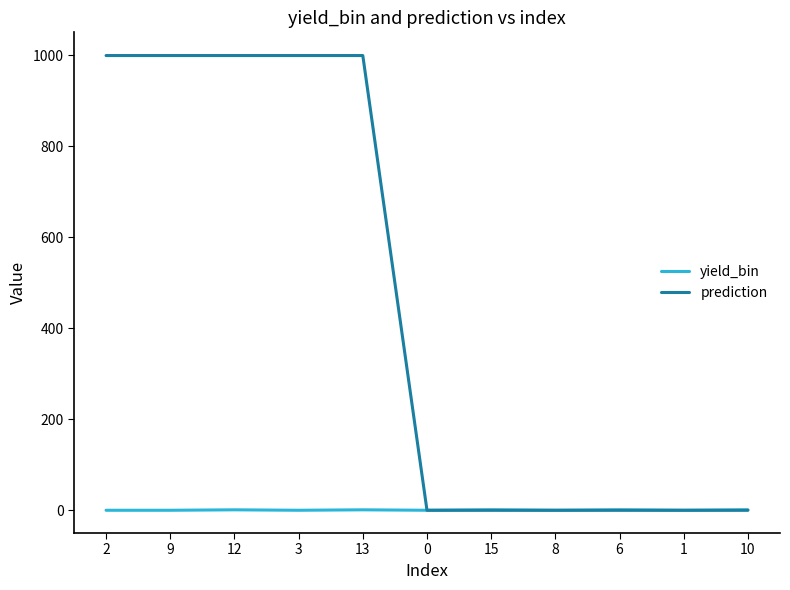

Is it true that yield_bin equals 1 at 6?

True